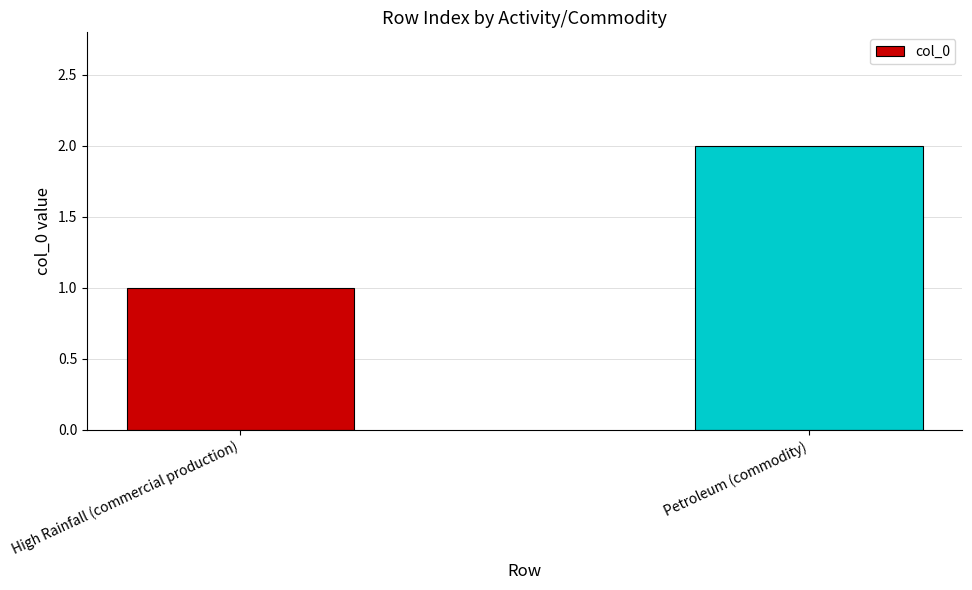

Reading right to left, extract all data points from this chart.

2	1